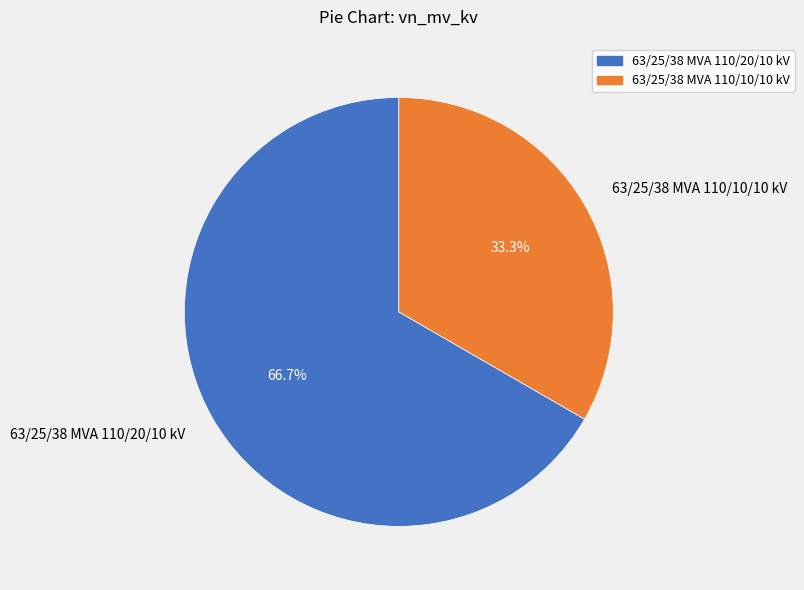

What is the total percentage of 63/25/38 MVA 110/20/10 kV and 63/25/38 MVA 110/10/10 kV?

100.0%